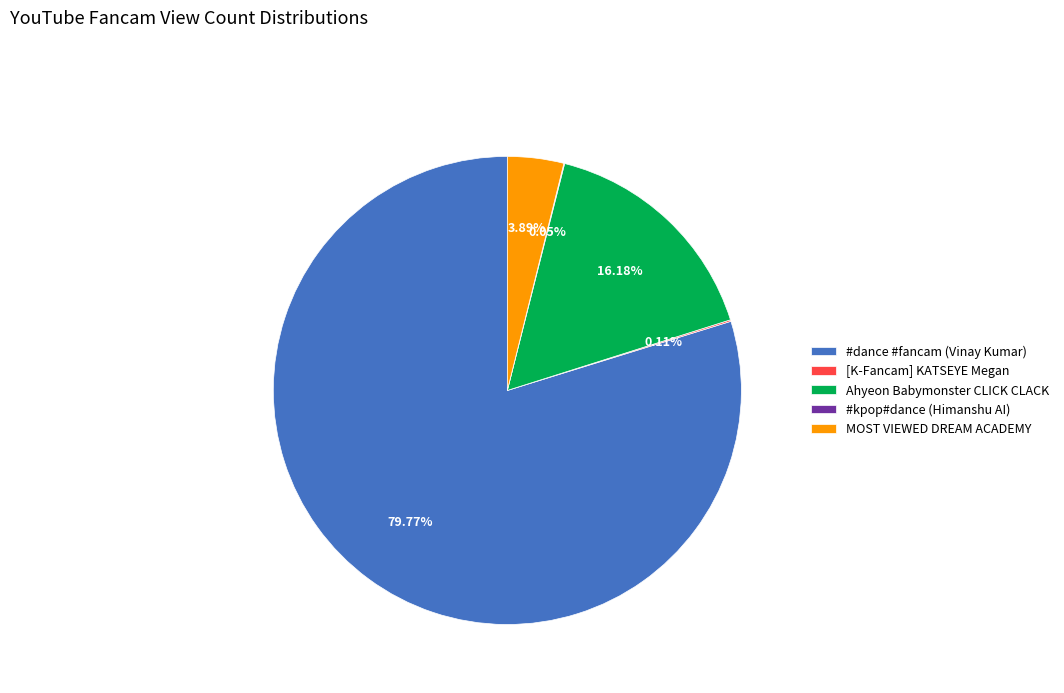

Between #dance #fancam (Vinay Kumar) and MOST VIEWED DREAM ACADEMY, which is larger?

#dance #fancam (Vinay Kumar)